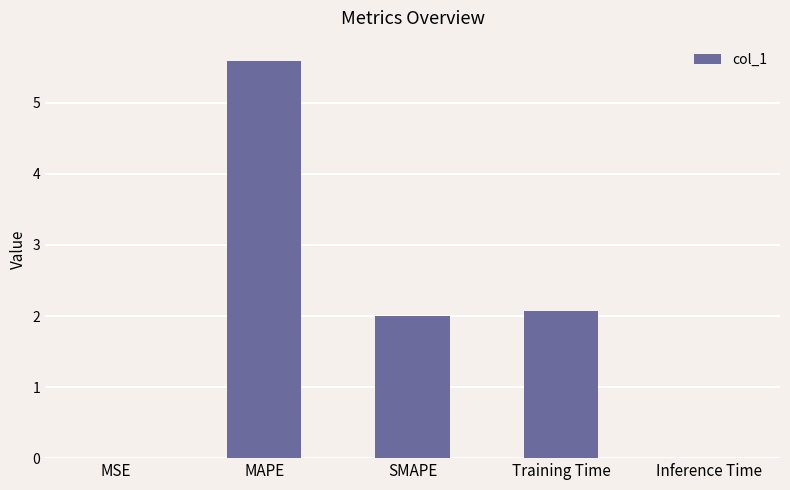

What is the sum of the values at SMAPE and MAPE?

7.6